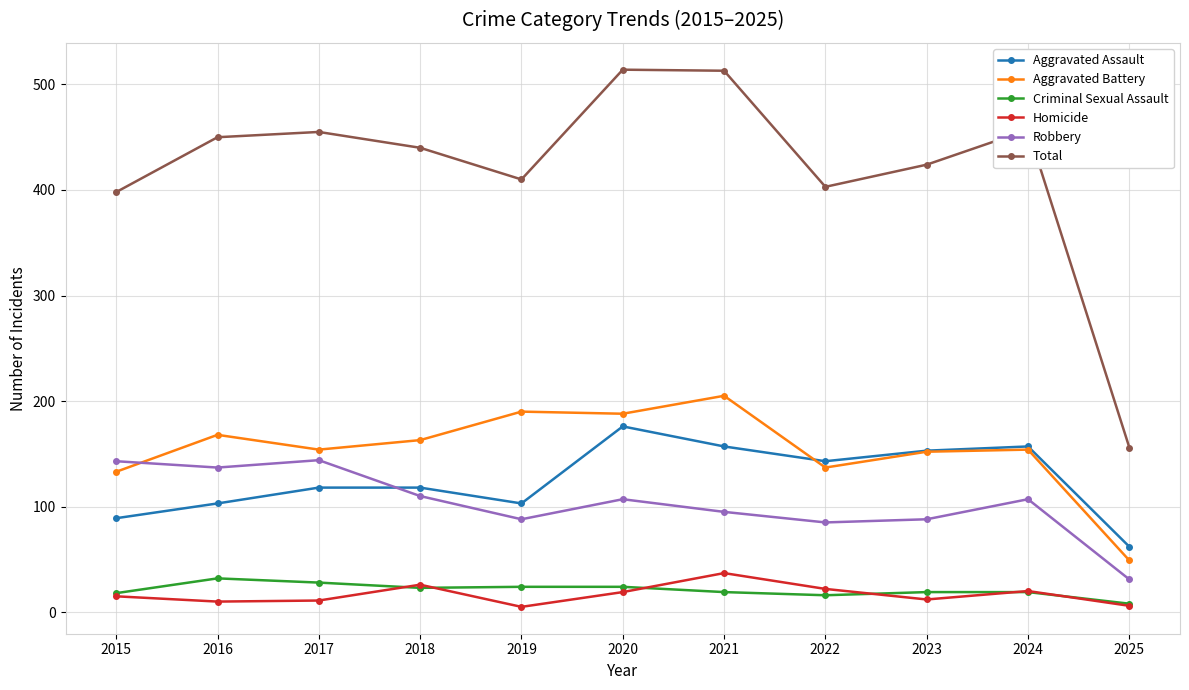

At which label does Total first exceed 440?

2016